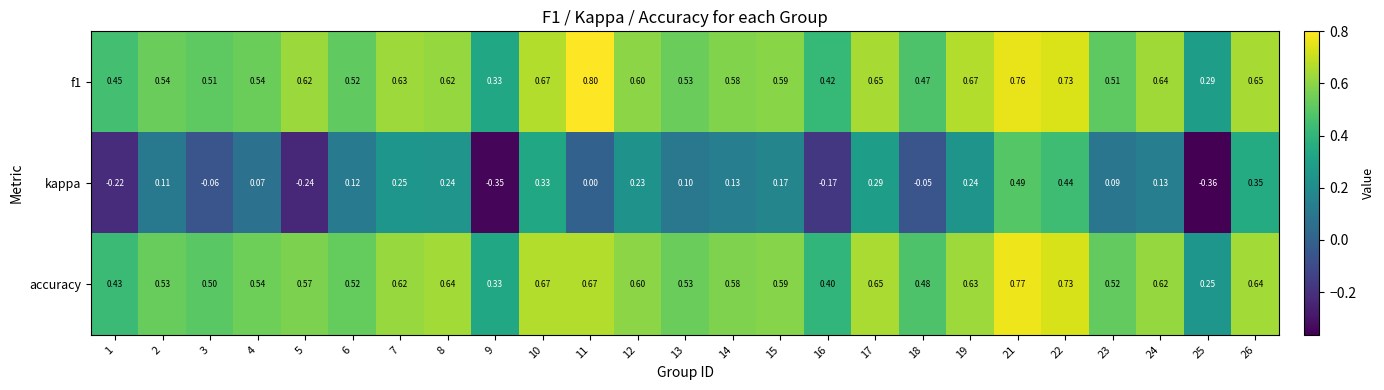

What is the maximum value shown in the chart?

0.8